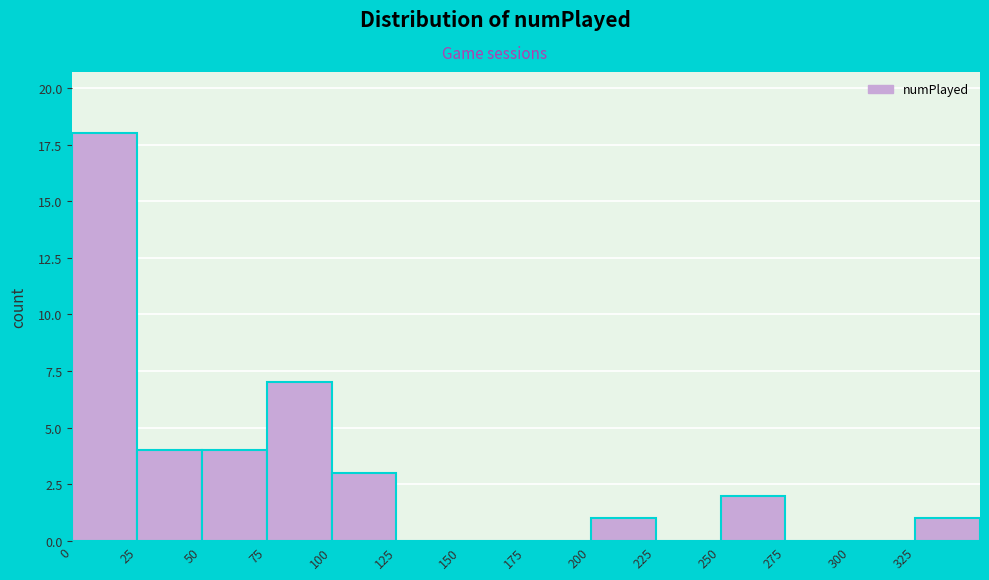

How tall is the bar that spans 0 to 25 on the x-axis? The values are not printed on the chart, so give them approximately, as read against the axis.

18